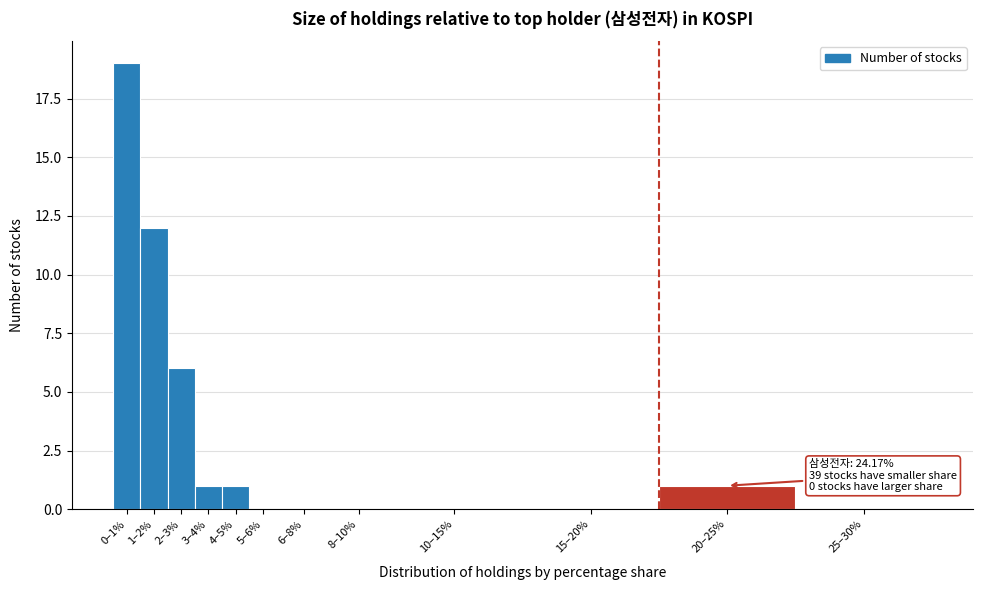

Reading right to left, list all the values displayed in this chart.

25–30%=0	20–25%=1	15–20%=0	10–15%=0	8–10%=0	6–8%=0	5–6%=0	4–5%=1	3–4%=1	2–3%=6	1–2%=12	0–1%=19